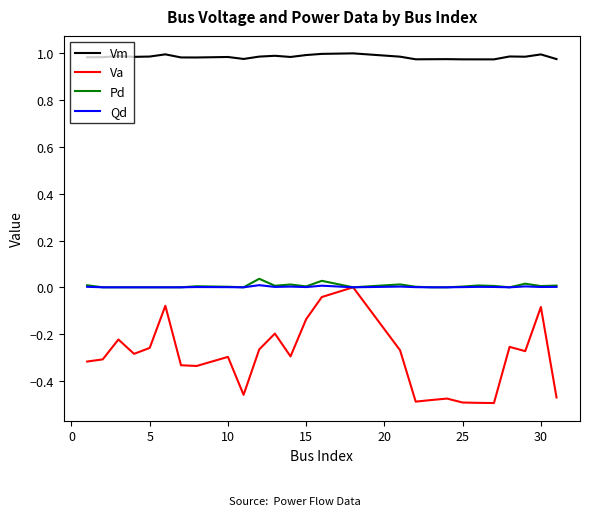

At how many categories does at least one series exceed 0?

27